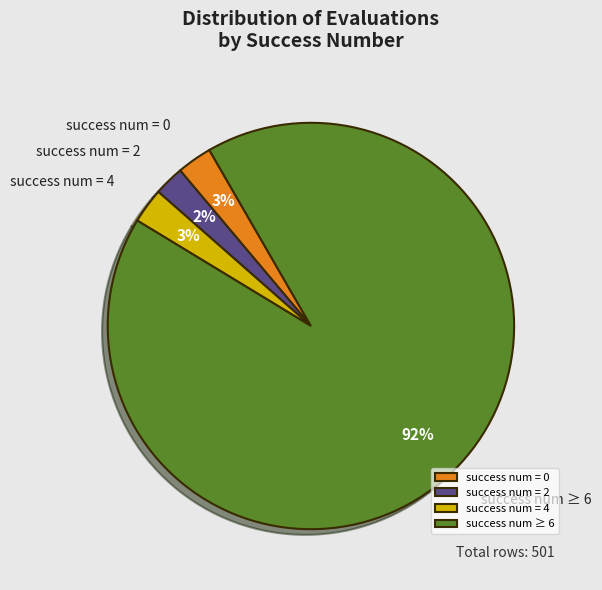

How many segments does this pie chart have?

4